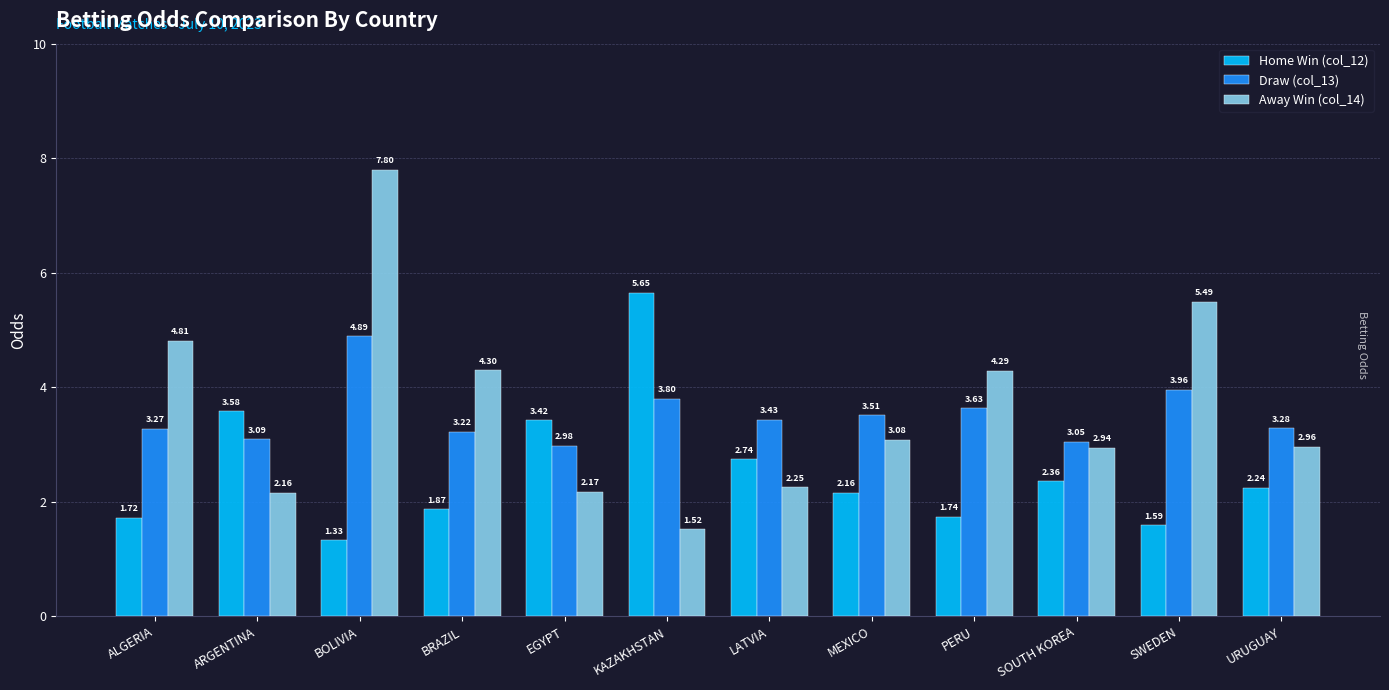

Rank the series at URUGUAY from lowest to highest value.

Home Win (col_12), Away Win (col_14), Draw (col_13)